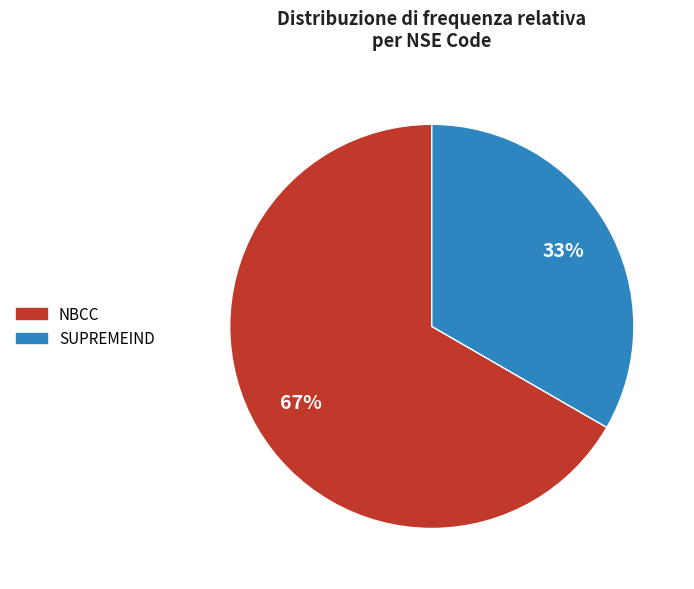

Which has a higher value, NBCC or SUPREMEIND?

NBCC